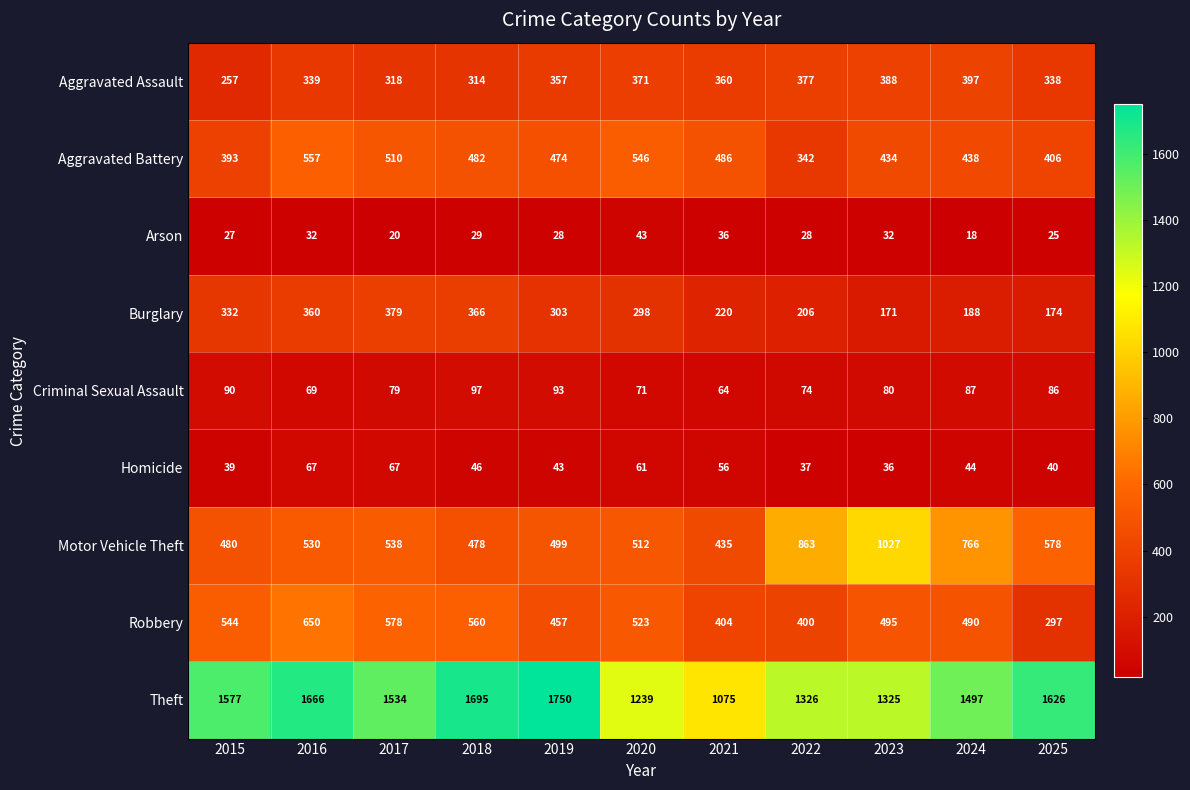

Which label corresponds to the smallest value in the chart?

2024